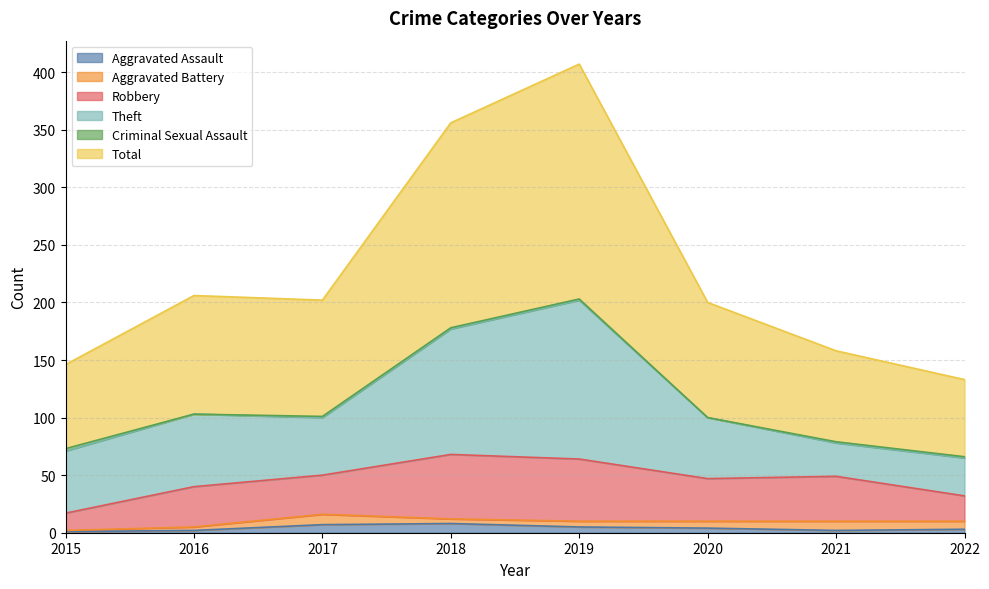

Which has a higher value, 2021 or 2022?

2022